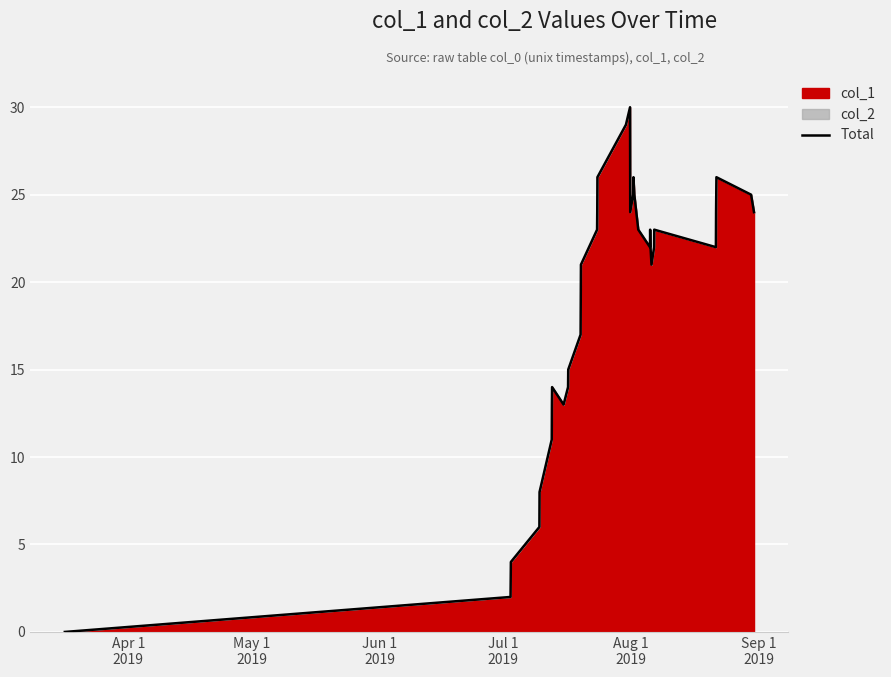

What is the difference between the maximum and minimum values?

30